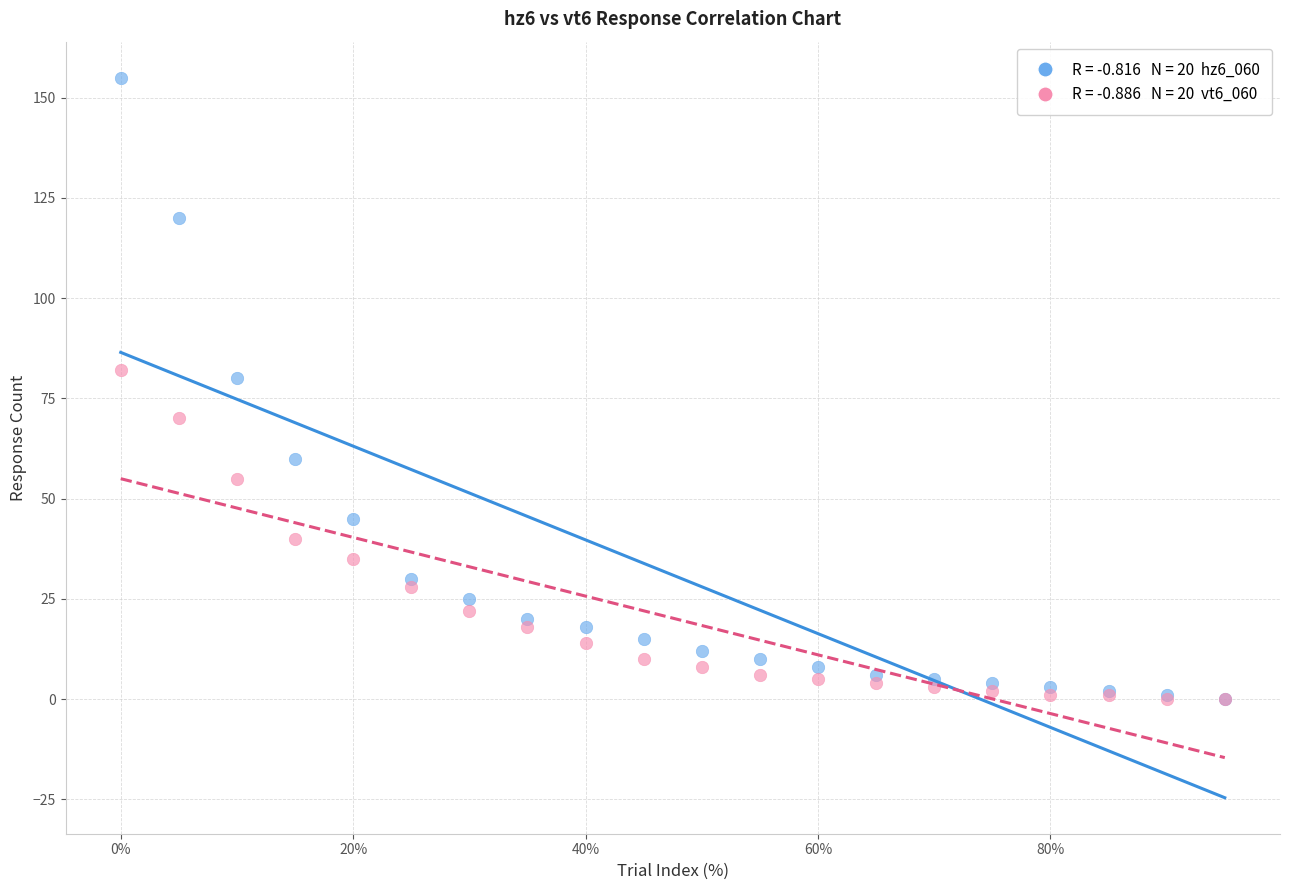

Across all series, what Y value is closest to 77?

80